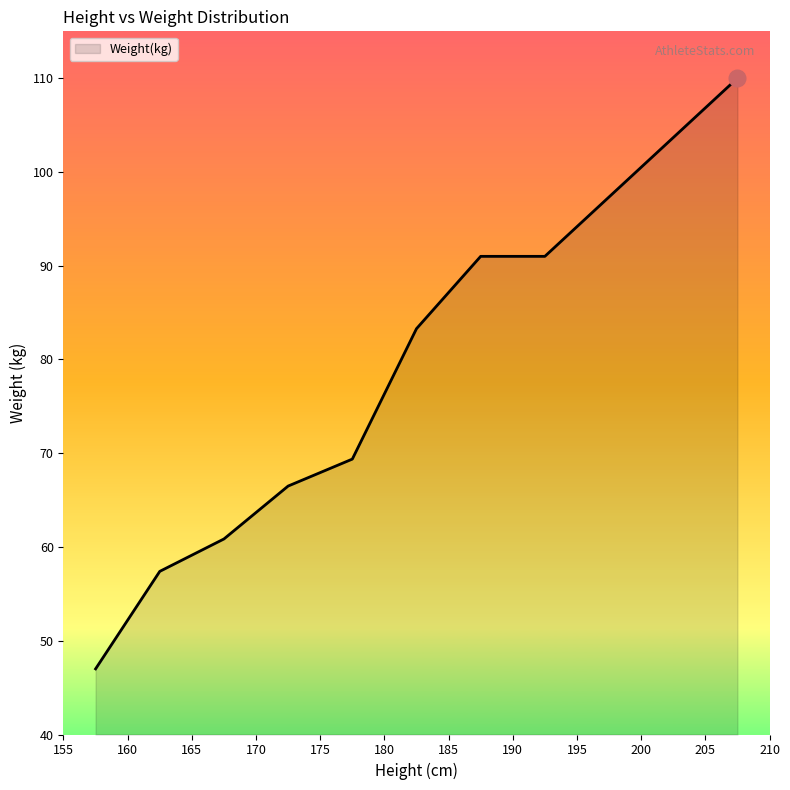

What is the minimum value shown in the chart?

47.0